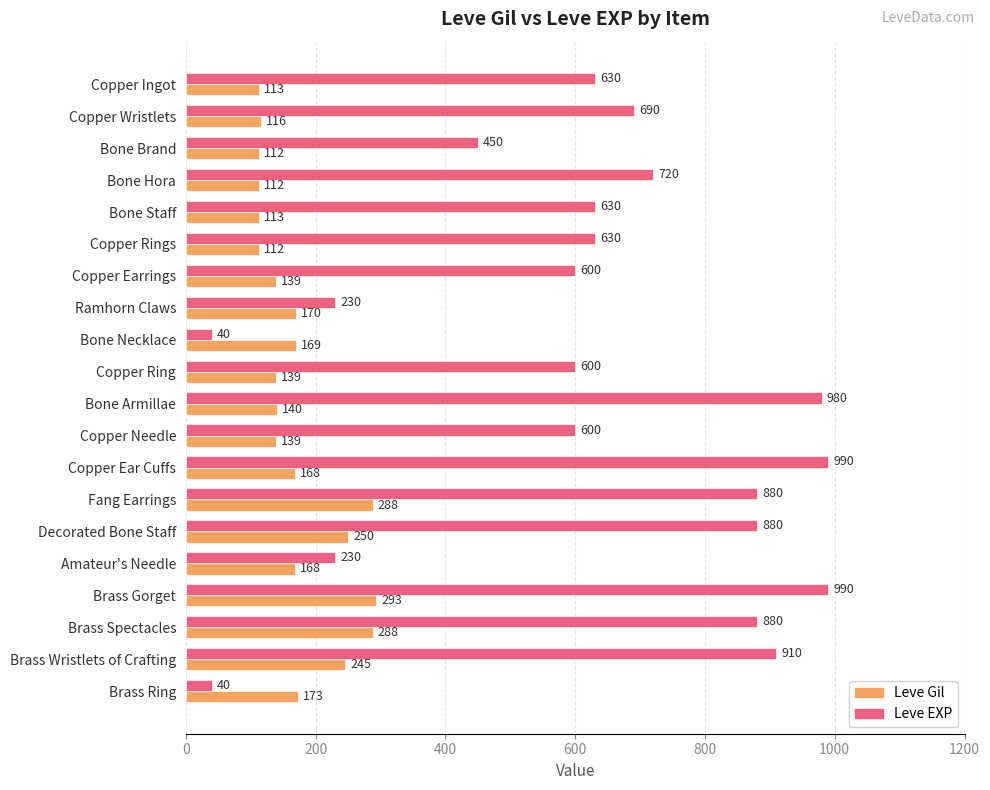

True or false: Leve Gil has a value of 62 at Bone Brand.

False